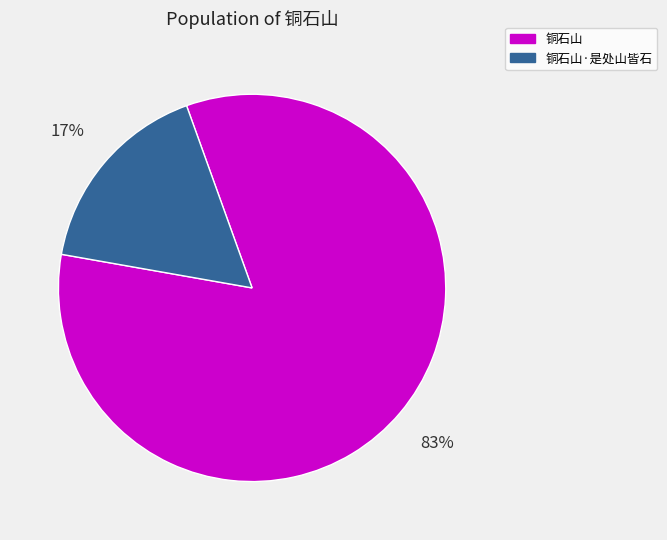

Combined, do 铜石山 and 铜石山·是处山皆石 account for over 50%?

Yes